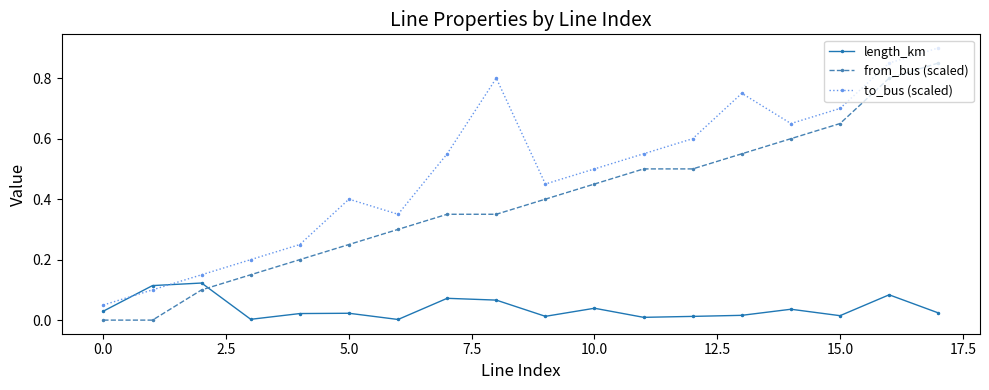

True or false: to_bus (scaled) and from_bus (scaled) cross at least once.

False